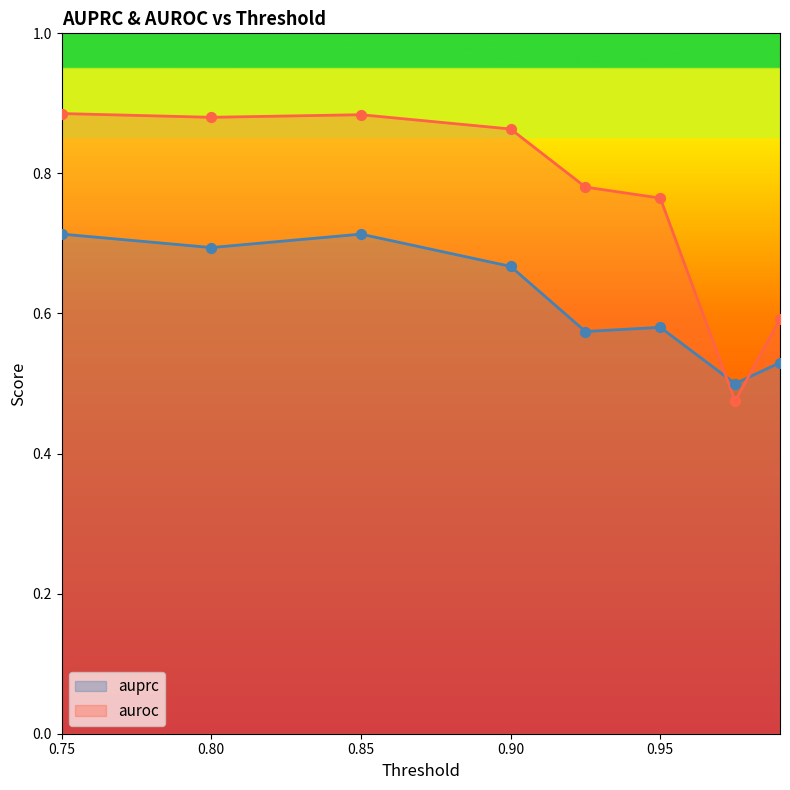

Is the value of auprc at 0.975 greater than the value of auroc at 0.99?

No